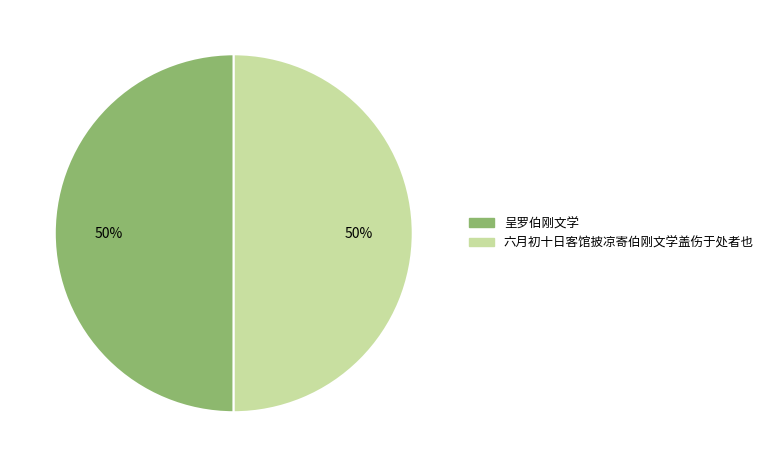

Combined, do 六月初十日客馆披凉寄伯刚文学盖伤于处者也 and 呈罗伯刚文学 account for over 50%?

Yes